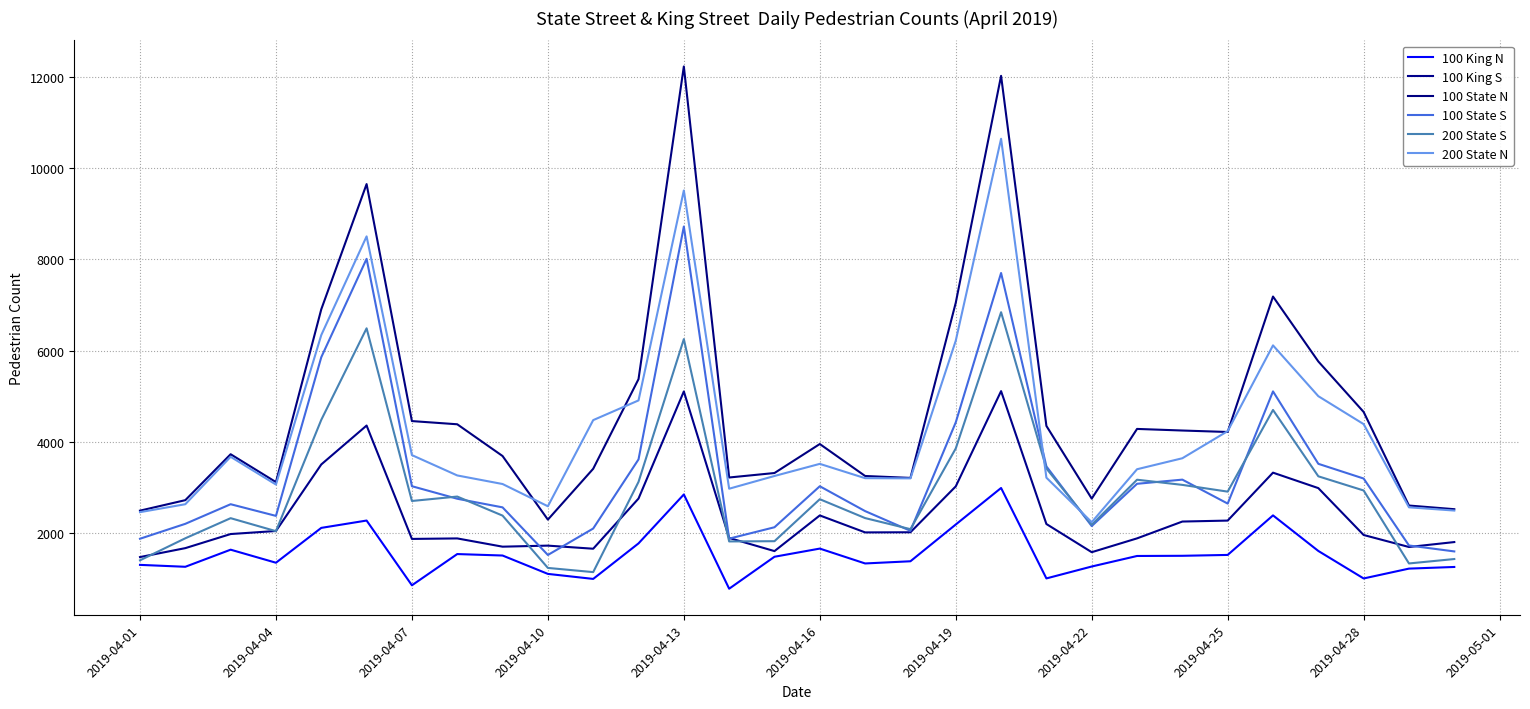

How many interior local valleys does the 100 King S series have?

7